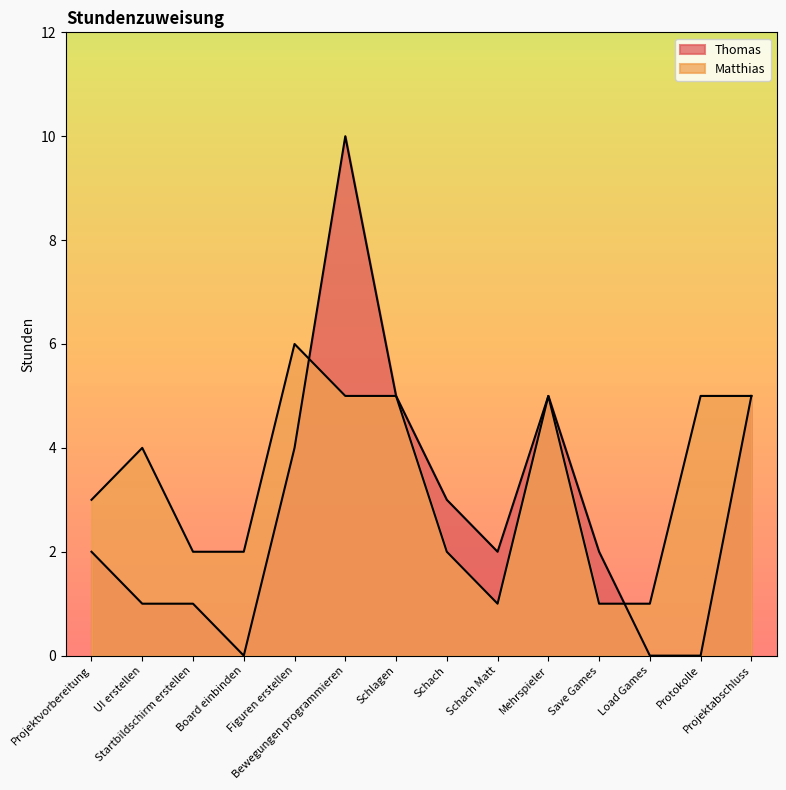

How many data points in Matthias are above 4?

6